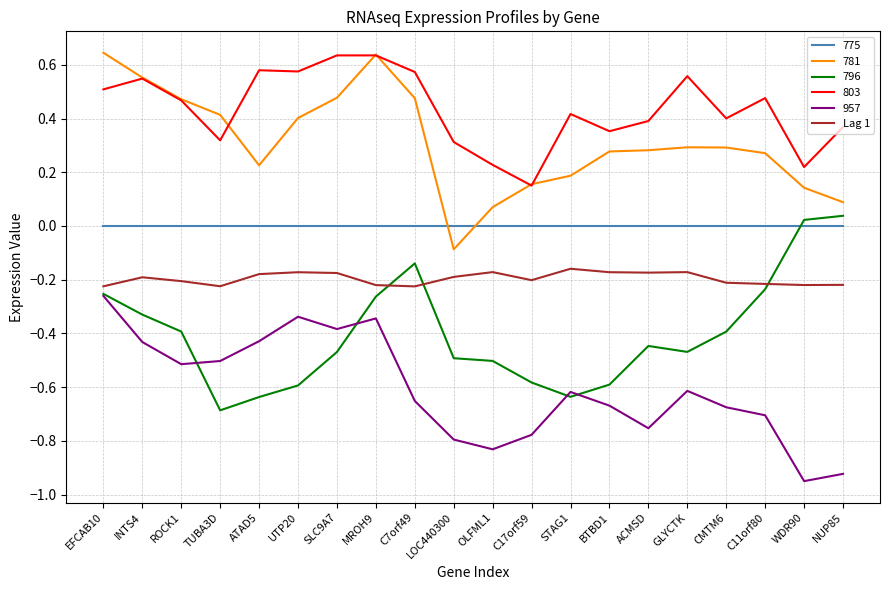

Is it true that 796 equals -0.3 at STAG1?

False